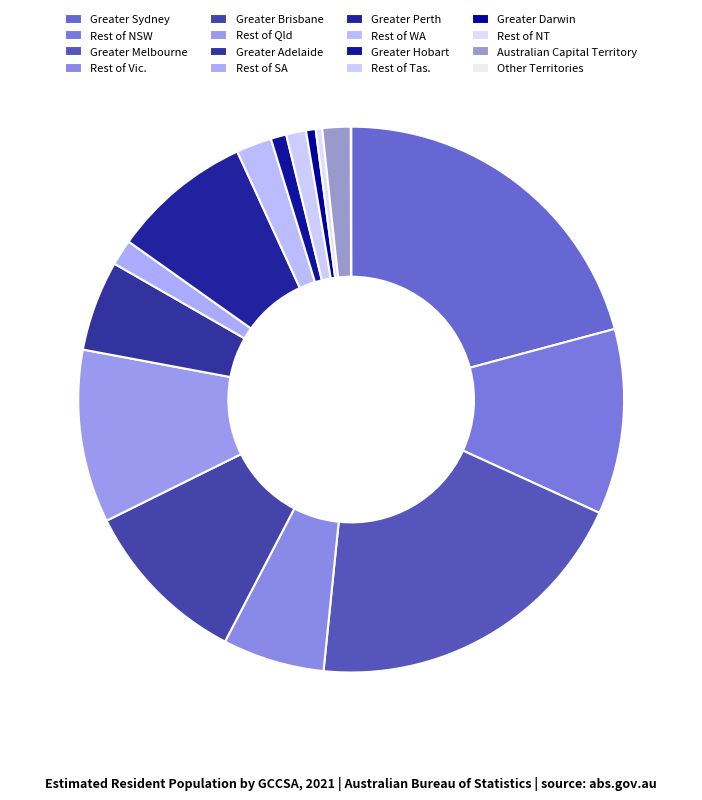

Rank the categories by value from lowest to highest.

Other Territories, Rest of NT, Greater Darwin, Greater Hobart, Rest of Tas., Rest of SA, Australian Capital Territory, Rest of WA, Greater Adelaide, Rest of Vic., Greater Perth, Greater Brisbane, Rest of Qld, Rest of NSW, Greater Melbourne, Greater Sydney